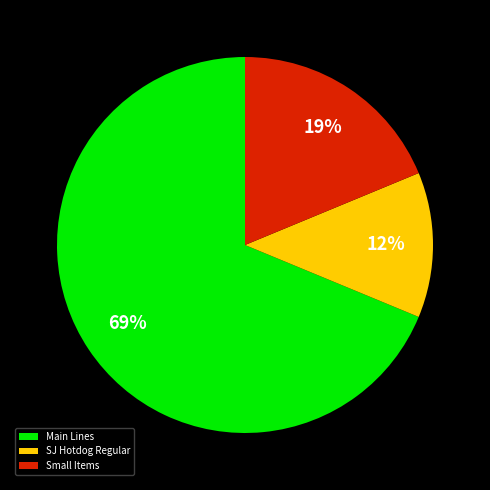

Does any single category account for the majority?

Yes